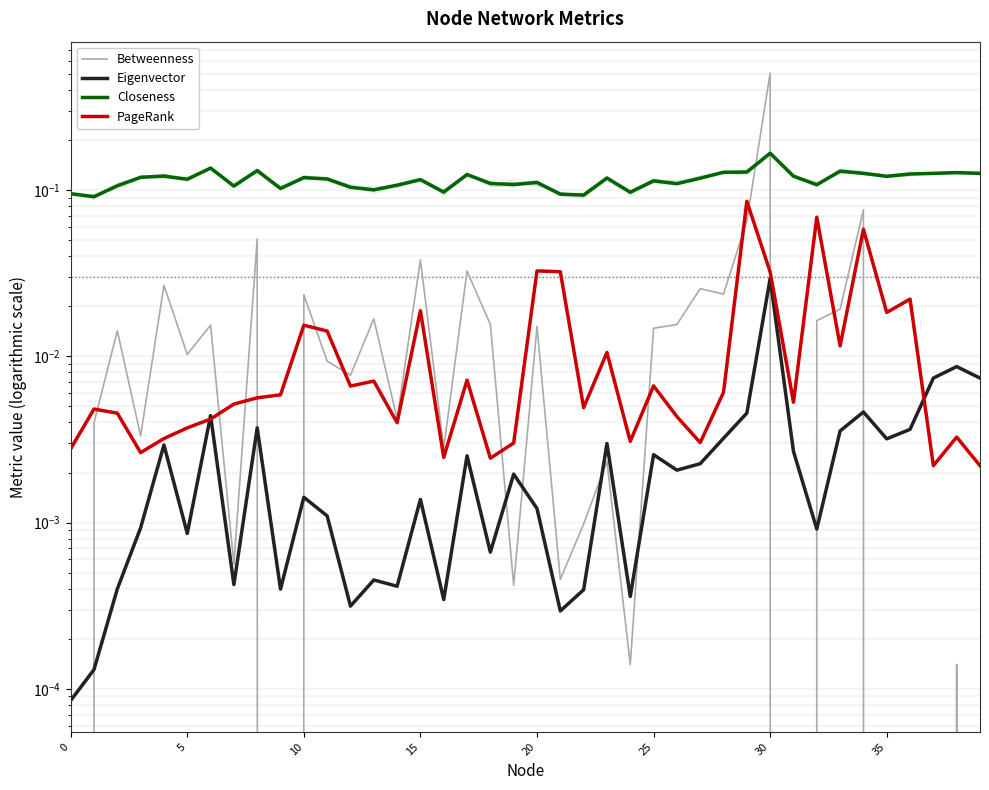

Is the value of Eigenvector at 8 greater than the value of Closeness at 5?

No